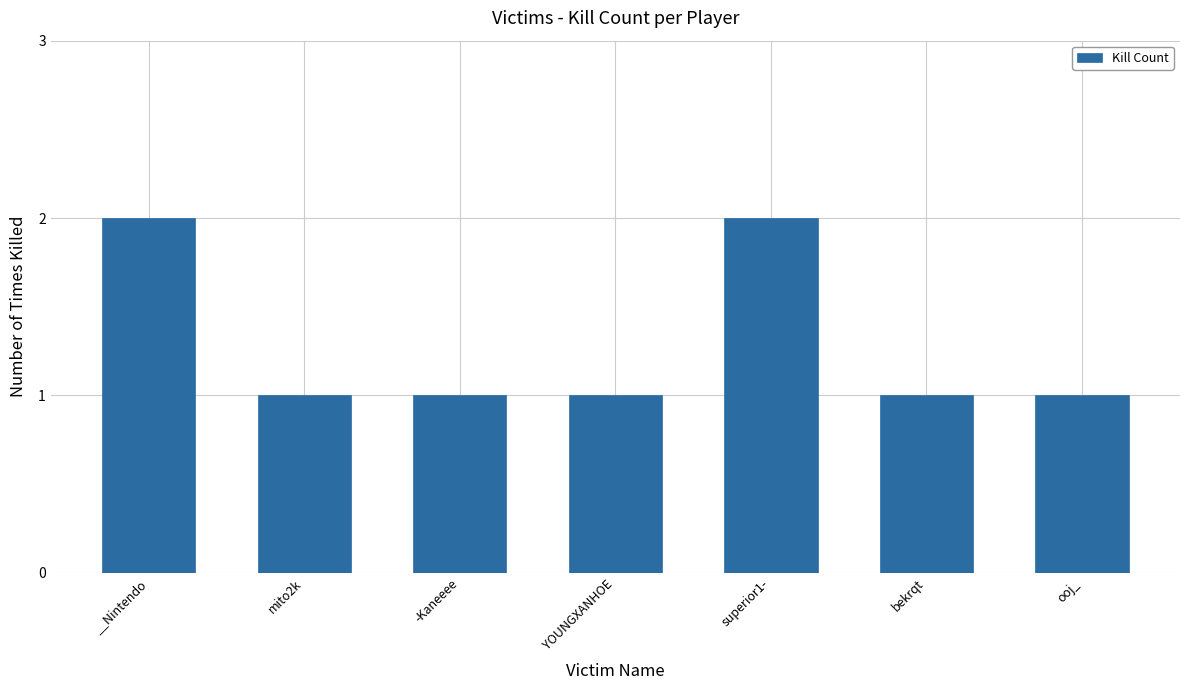

What position from the right is -Kaneeee?

5